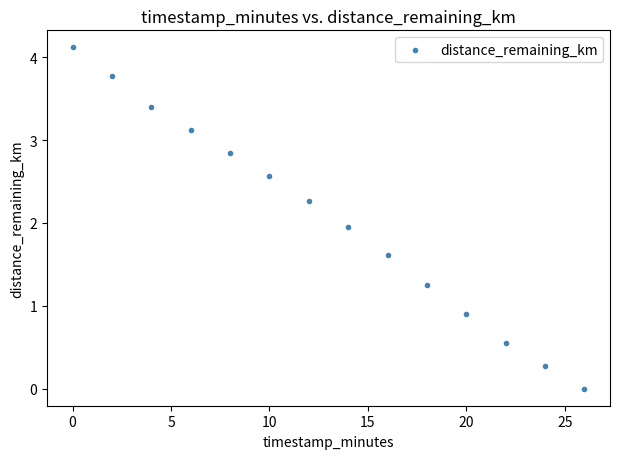

What is the range of Y values (max minus min)?

4.1